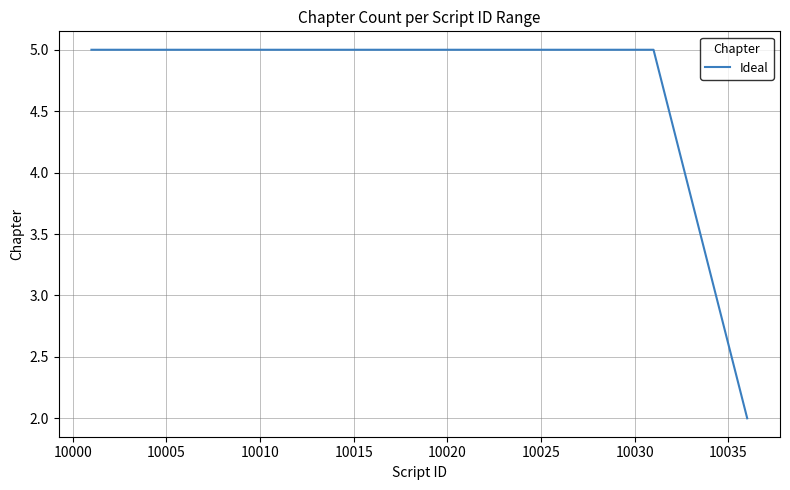

What is the difference between the maximum and minimum values?

3